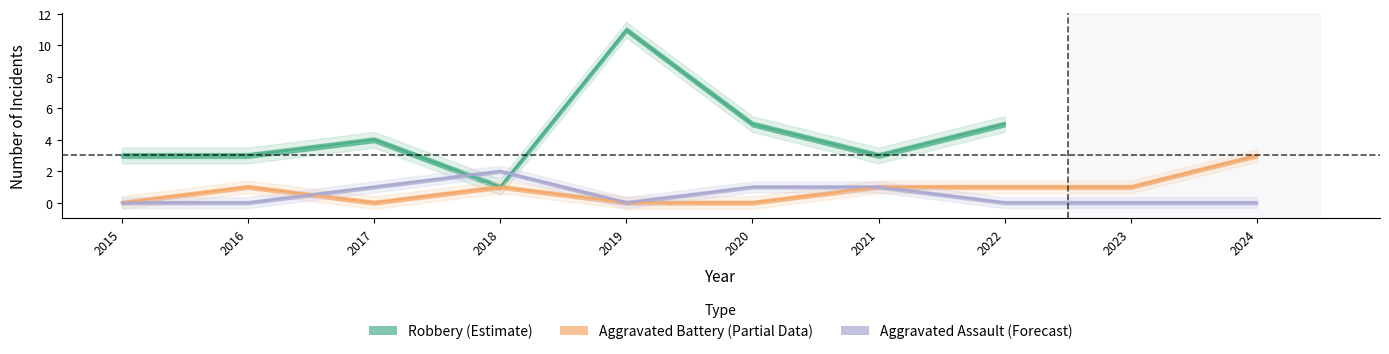

Read the Aggravated Assault value at 2021.

1